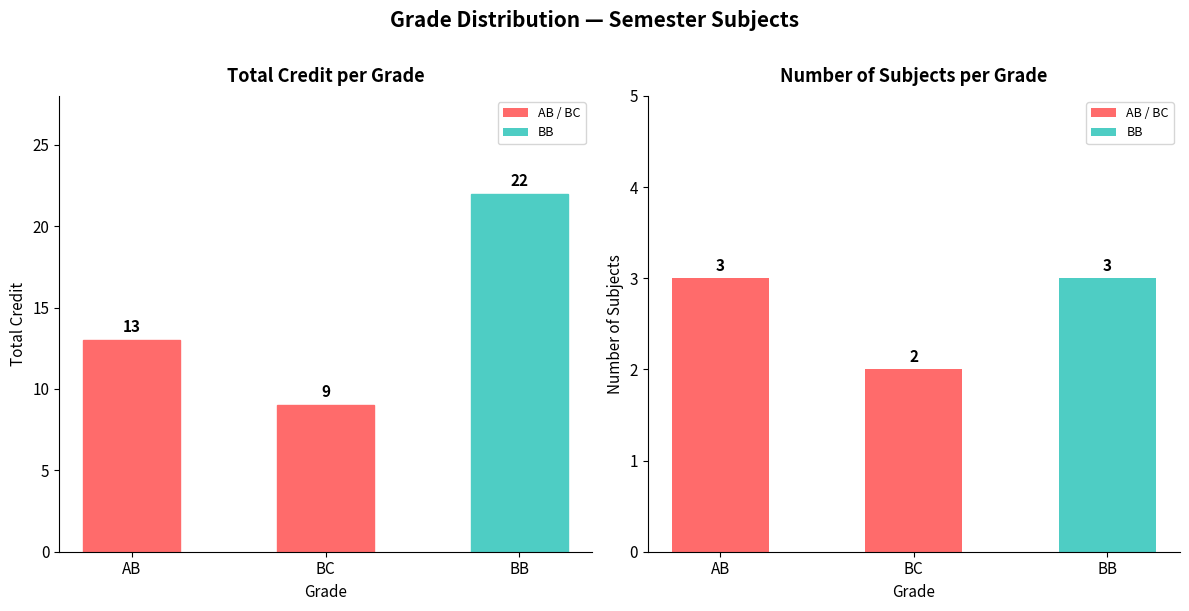

What is the value of the Credit bar at the 1st from the left?

13